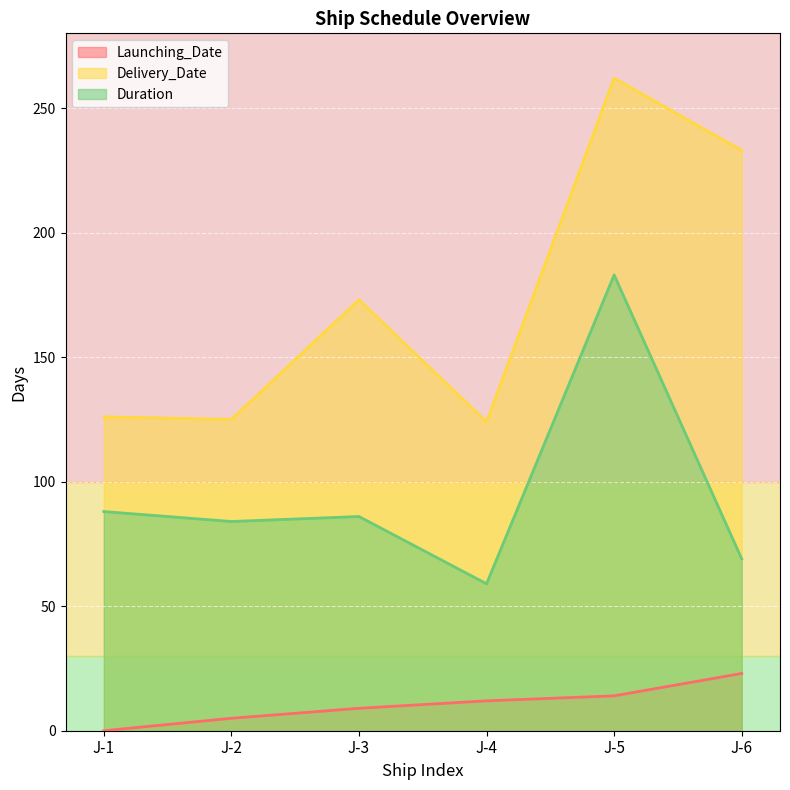

Reading left to right, what are all the values shown in this chart?

Launching_Date: J-1=0	J-2=5	J-3=9	J-4=12	J-5=14	J-6=23
Delivery_Date: J-1=126	J-2=125	J-3=173	J-4=124	J-5=262	J-6=233
Duration: J-1=88	J-2=84	J-3=86	J-4=59	J-5=183	J-6=69